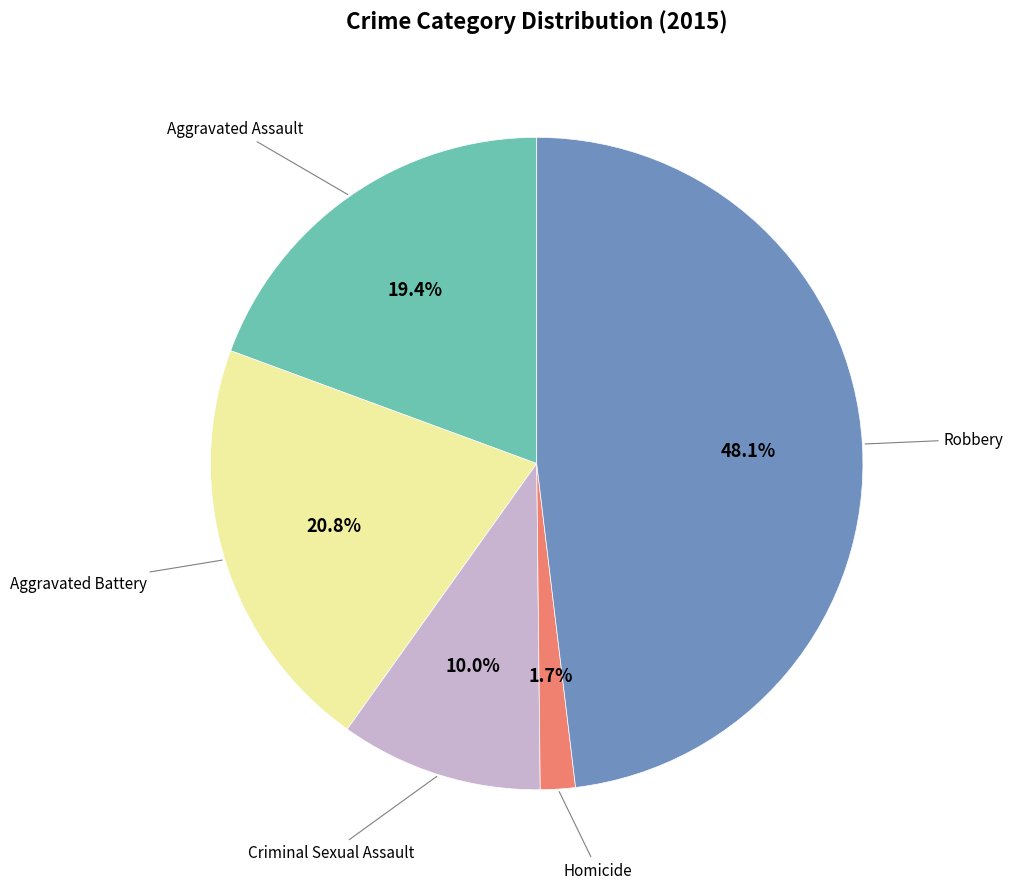

Does any single category account for the majority?

No